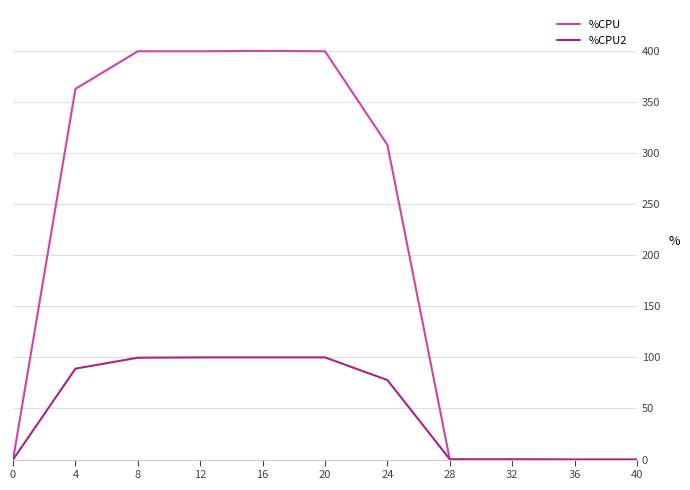

What is the maximum value shown in the chart?

400.0